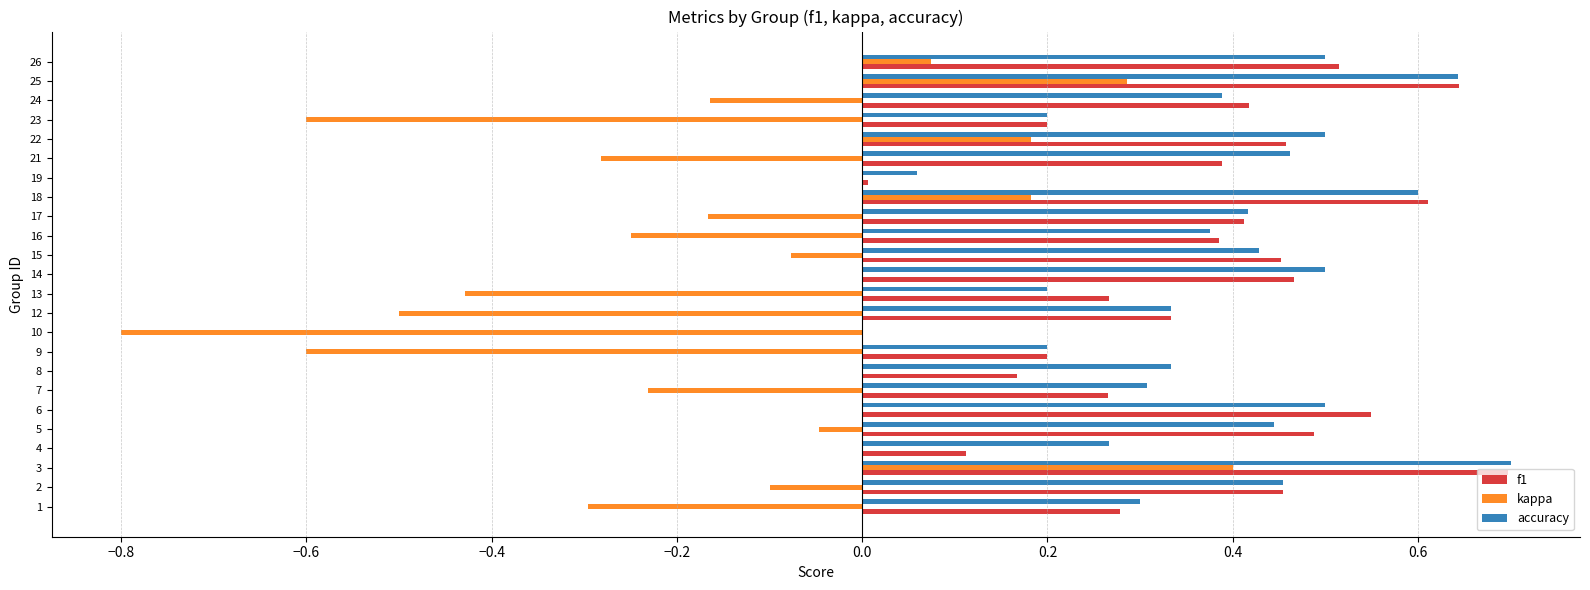

Which series has the largest total across all categories?

accuracy